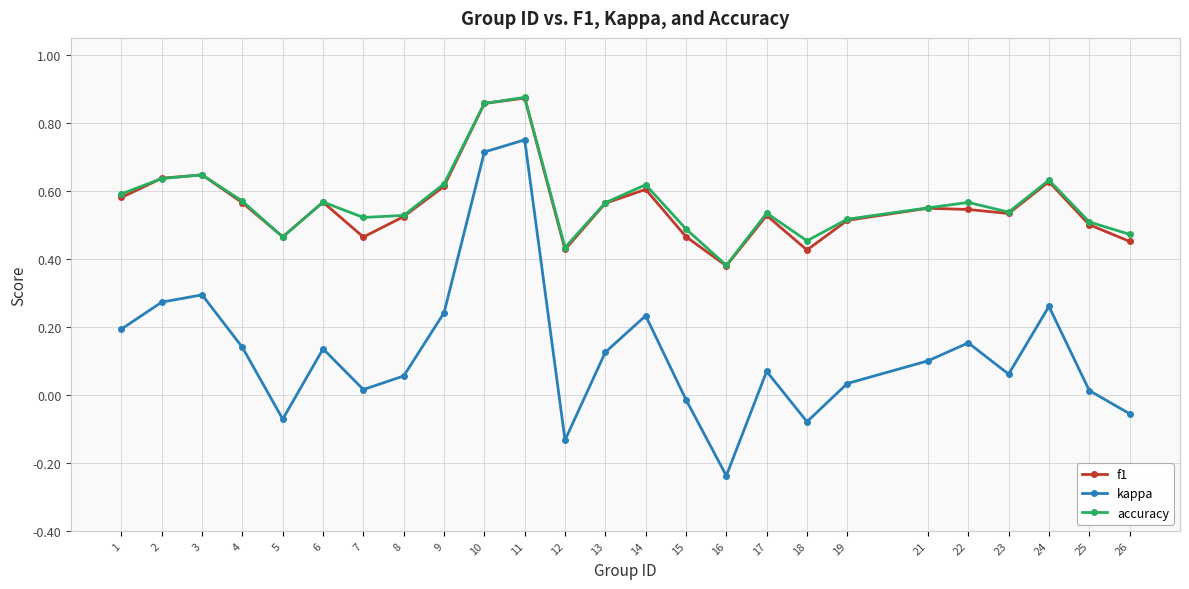

Which category has the highest value in the kappa series?

11